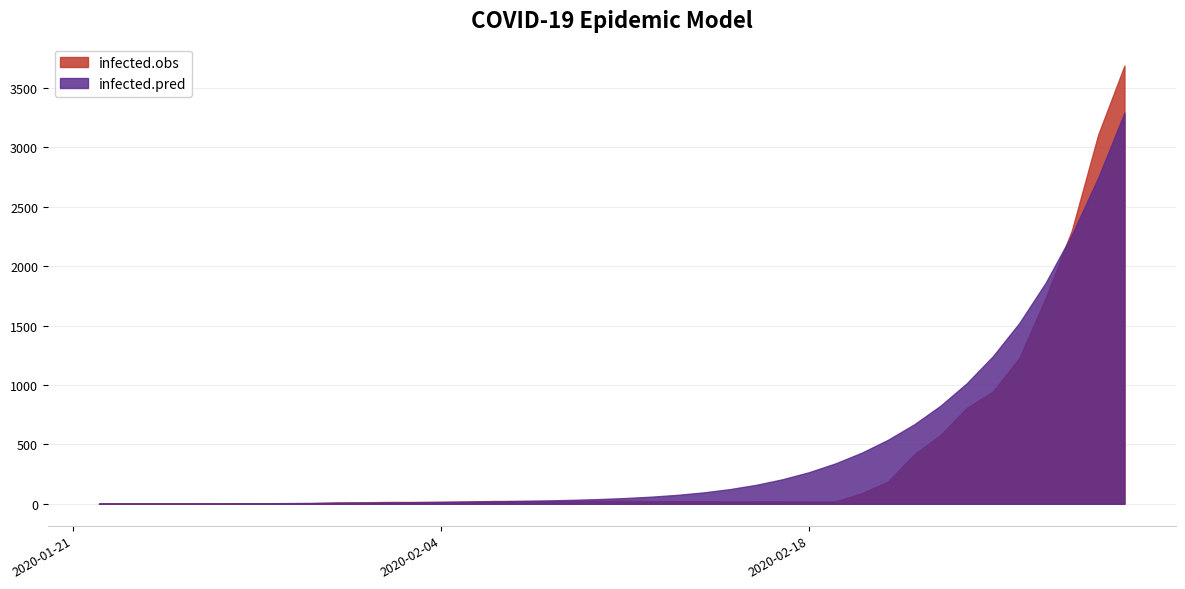

List the series in order of their overall mean, lowest first.

infected.obs, infected.pred